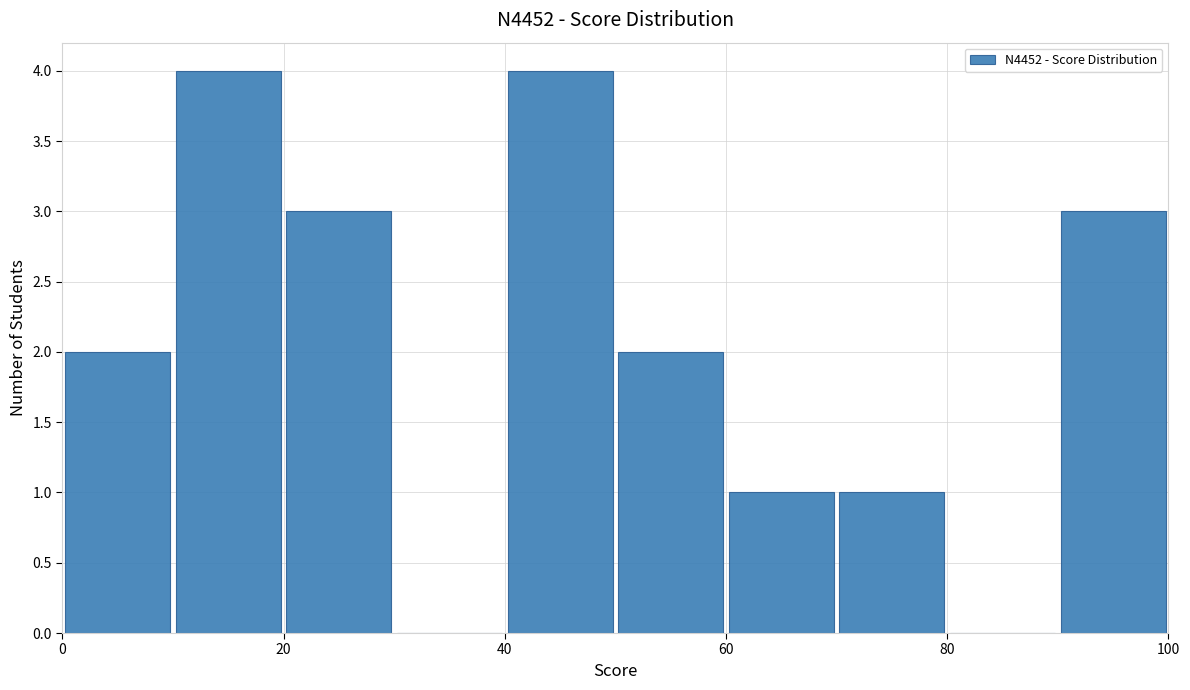

What is the height of the bar covering 40 to 50 on the x-axis? The values are not printed on the chart, so give them approximately, as read against the axis.

4